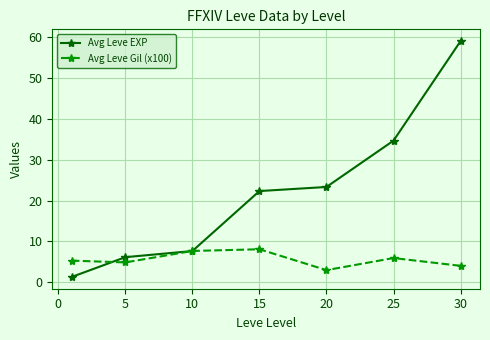

Rank the series by their average value, from highest to lowest.

Avg Leve EXP, Avg Leve Gil (x100)